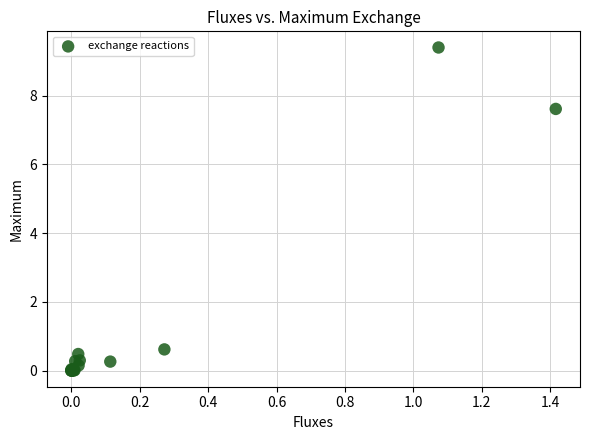

What Y value in the scatter plot is closest to 4?

0.6